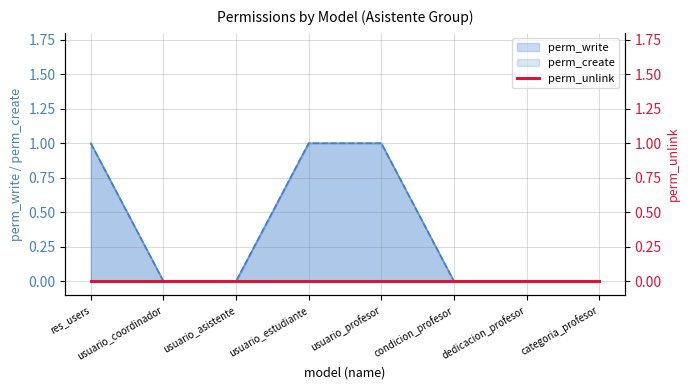

True or false: perm_write and perm_create cross at least once.

False